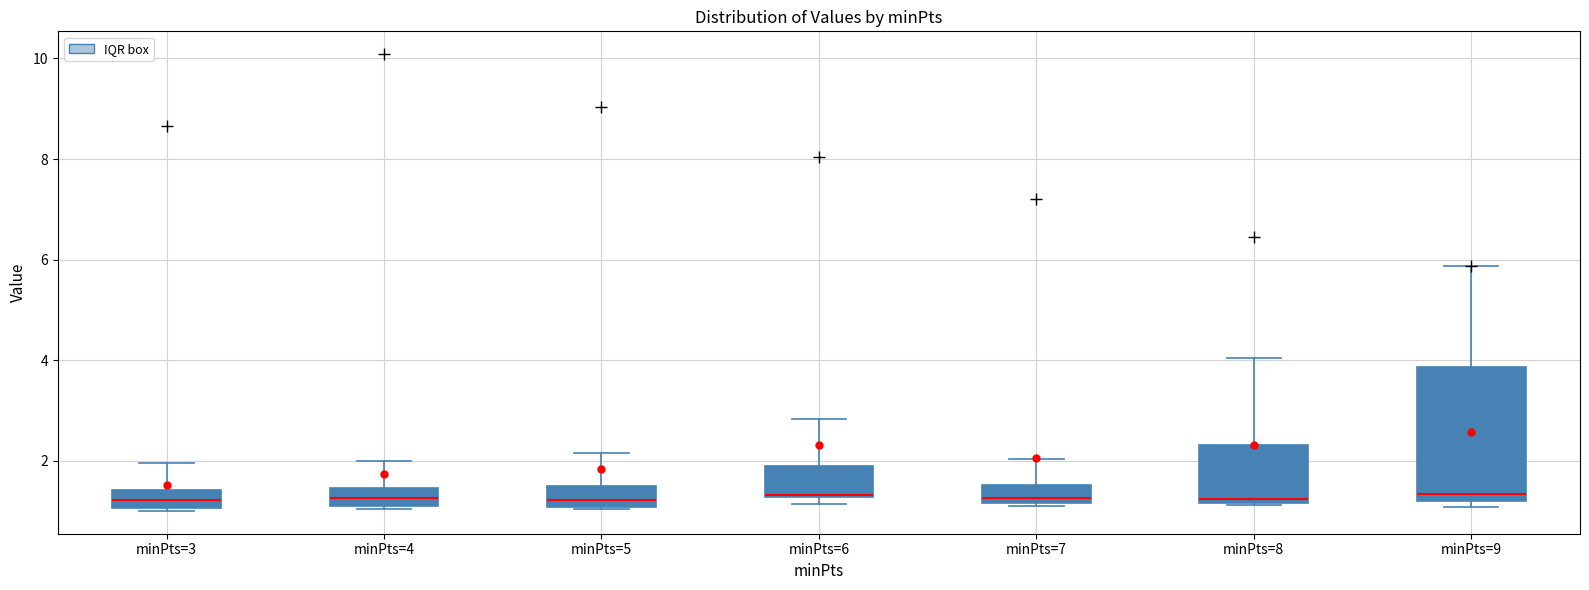

Comparing the boxes themselves (not the whiskers), which one is the tallest?

minPts=9